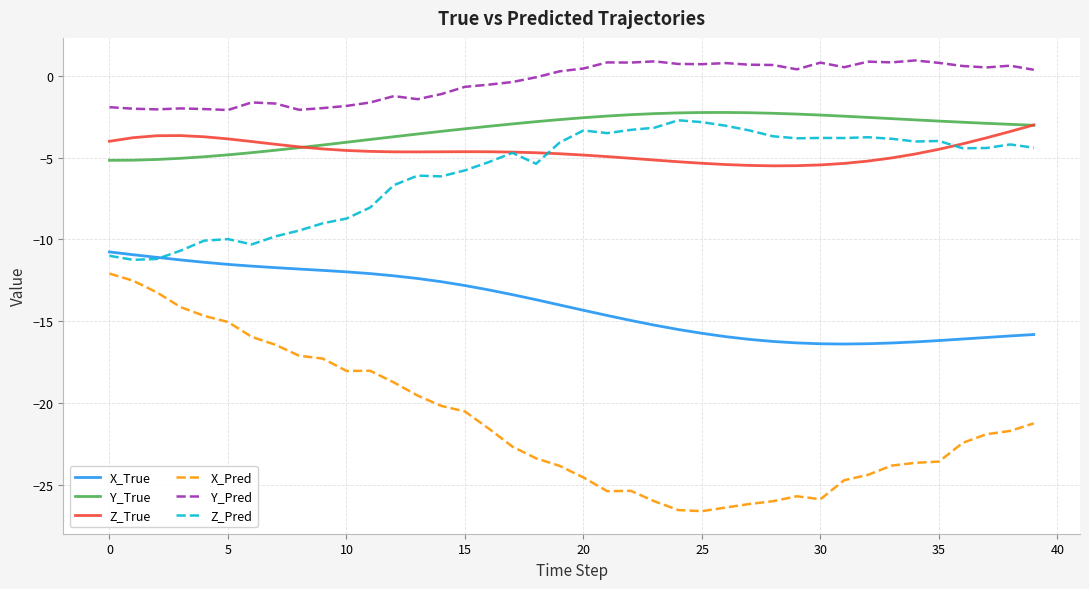

At how many categories does at least one series exceed -16?

40